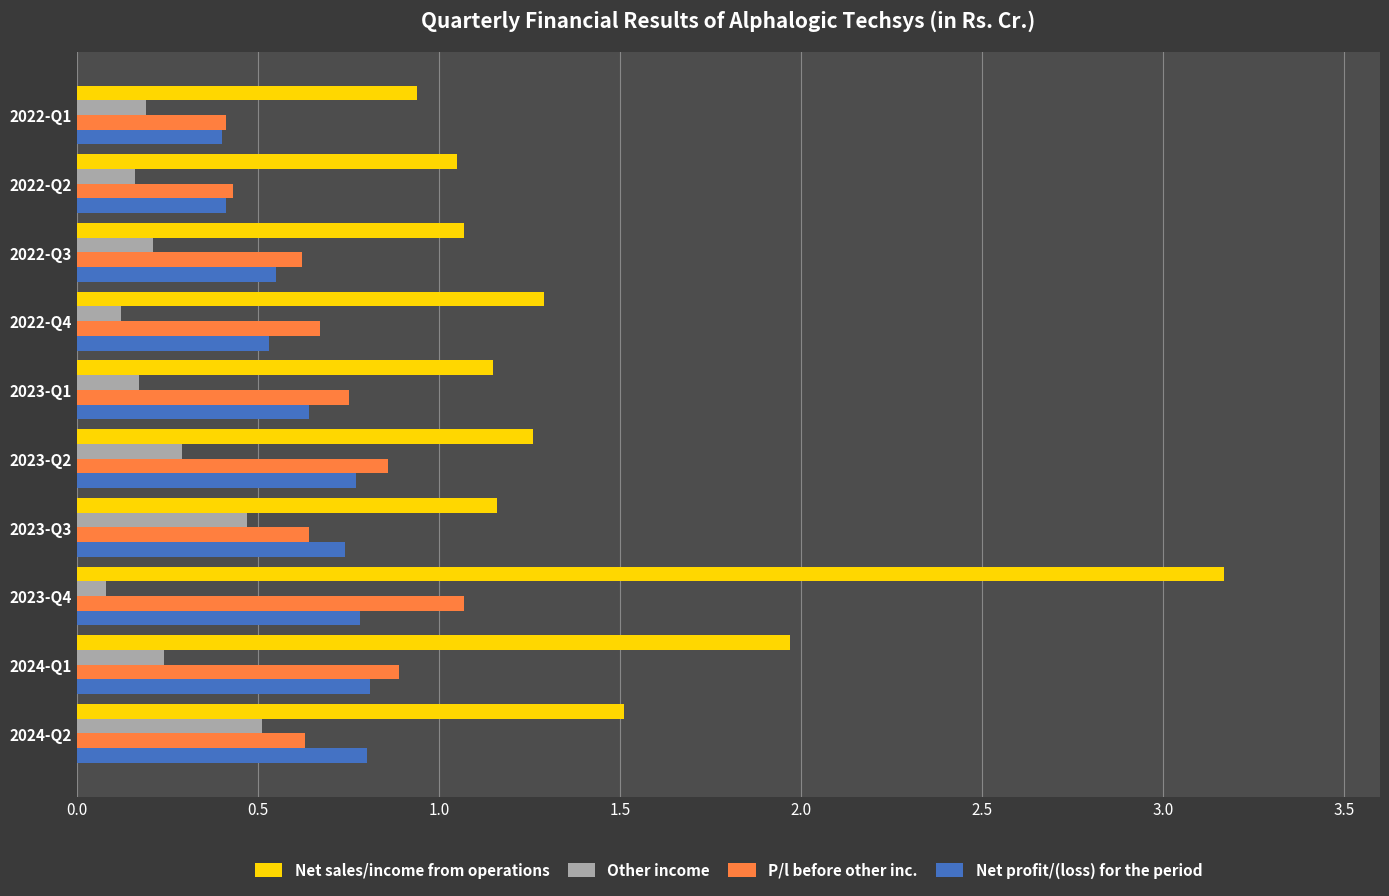

Which series has the largest total across all categories?

Net sales/income from operations